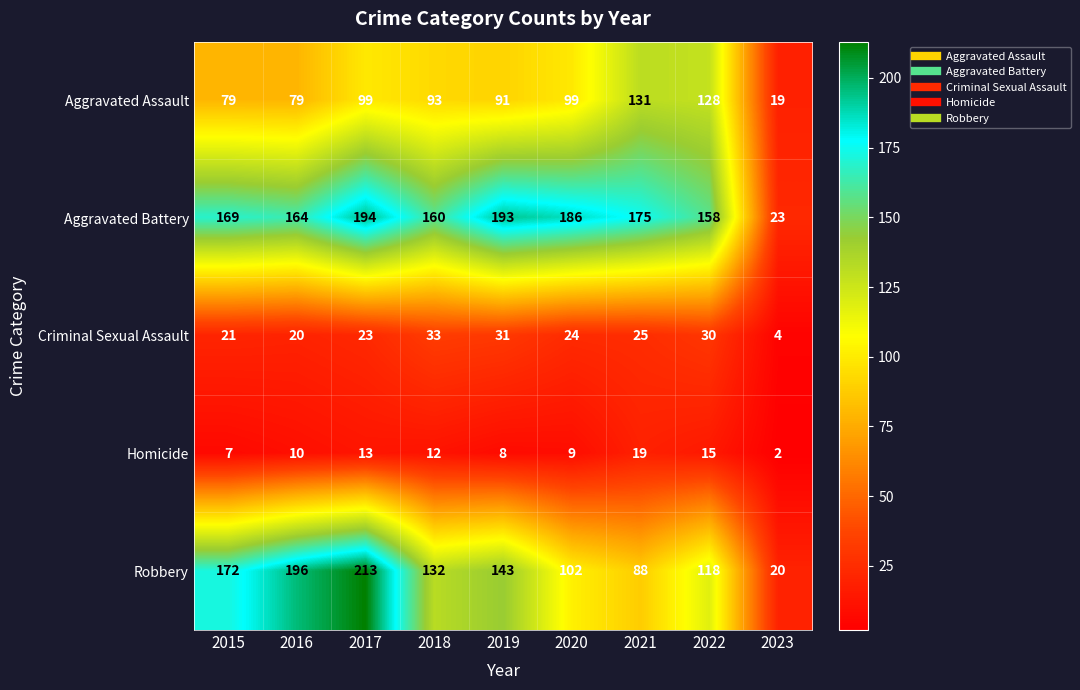

What is the average value of the Aggravated Assault series?

91